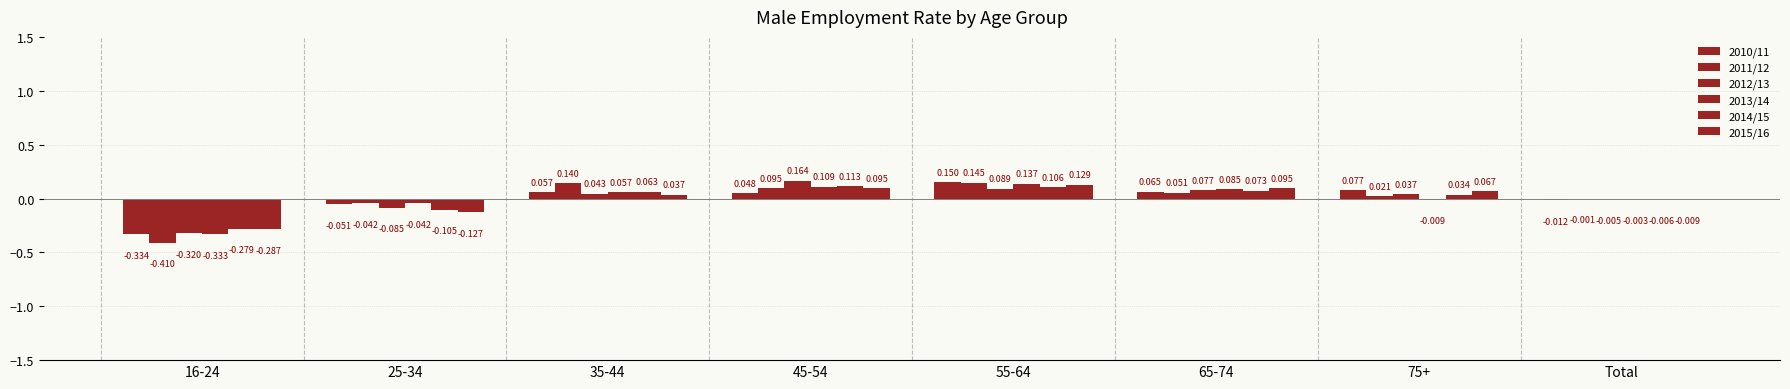

What is the label of the 3rd bar from the left?

35-44